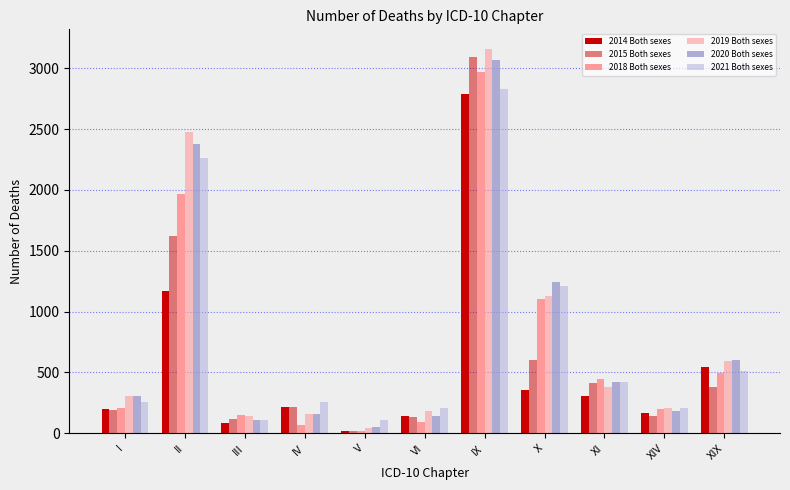

How many series are shown in this chart?

6